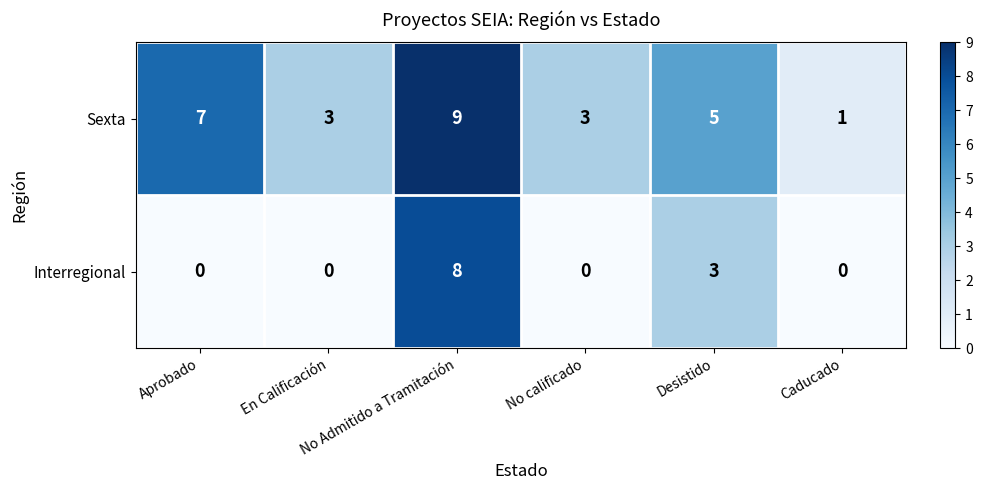

List the series in order of their peak value, highest first.

Sexta, Interregional